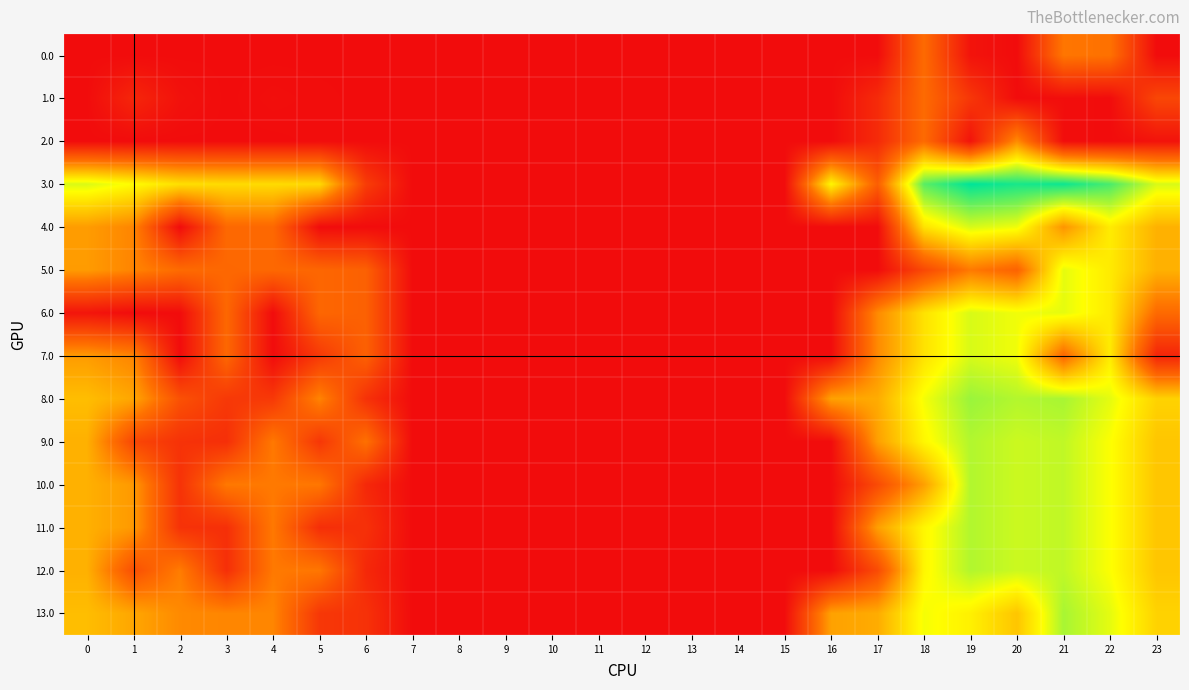

Rank the series by their maximum value, from lowest to highest.

1.0, 0.0, 2.0, 5.0, 6.0, 7.0, 4.0, 9.0, 12.0, 10.0, 11.0, 13.0, 8.0, 3.0